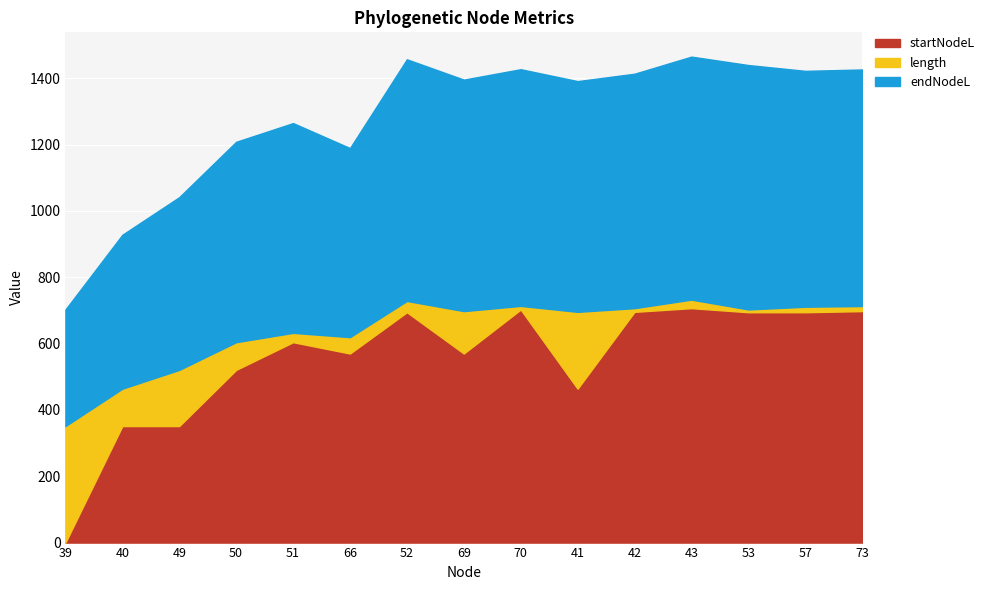

At which label does startNodeL reach its peak?

43